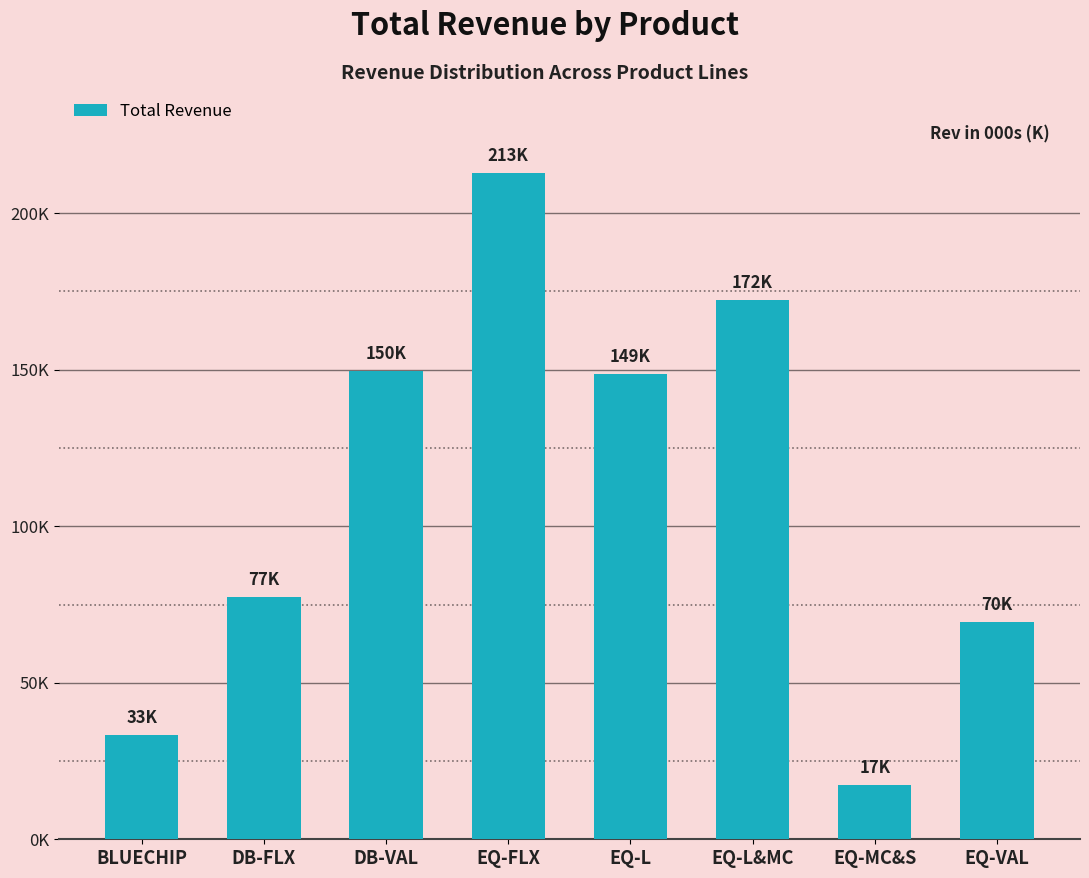

What is the label of the 2nd bar from the right?

EQ-MC&S